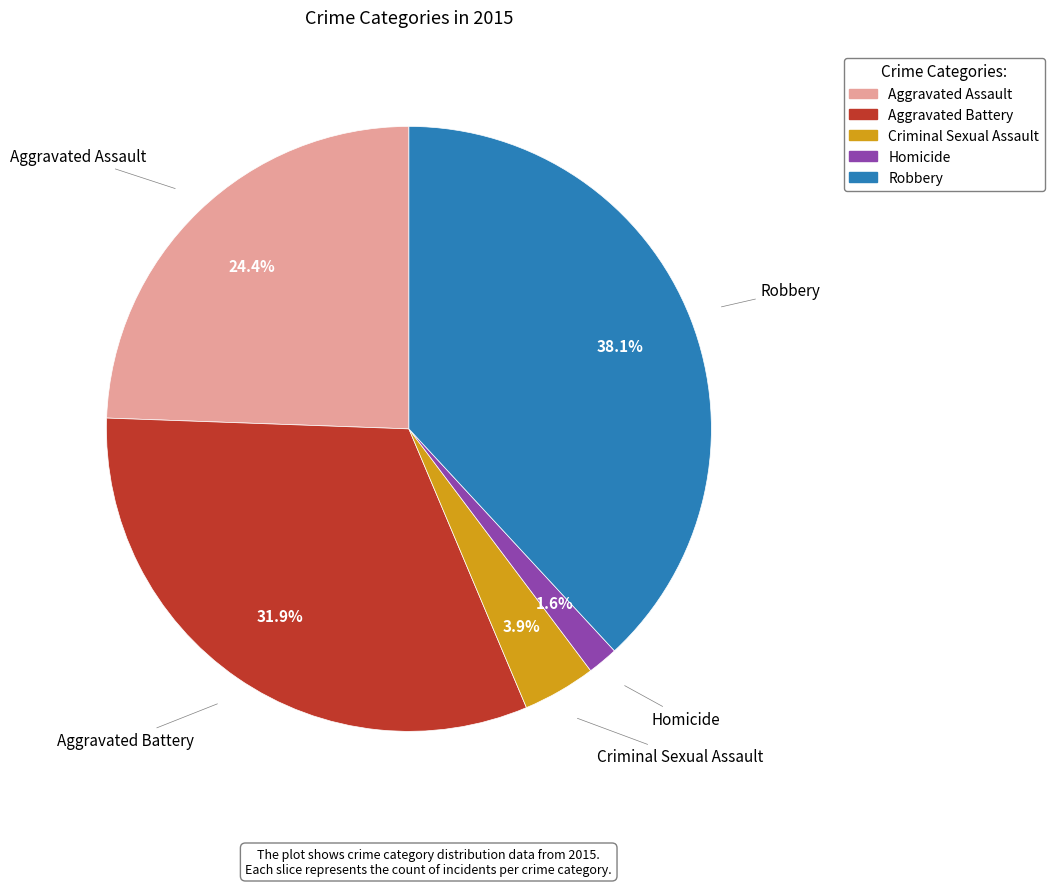

Does Homicide represent more than half of the total?

No